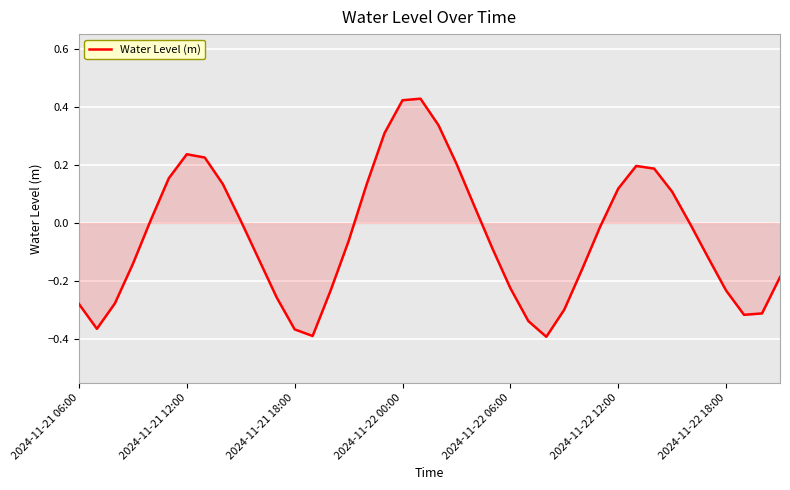

What is the difference between the maximum and minimum values?

0.8